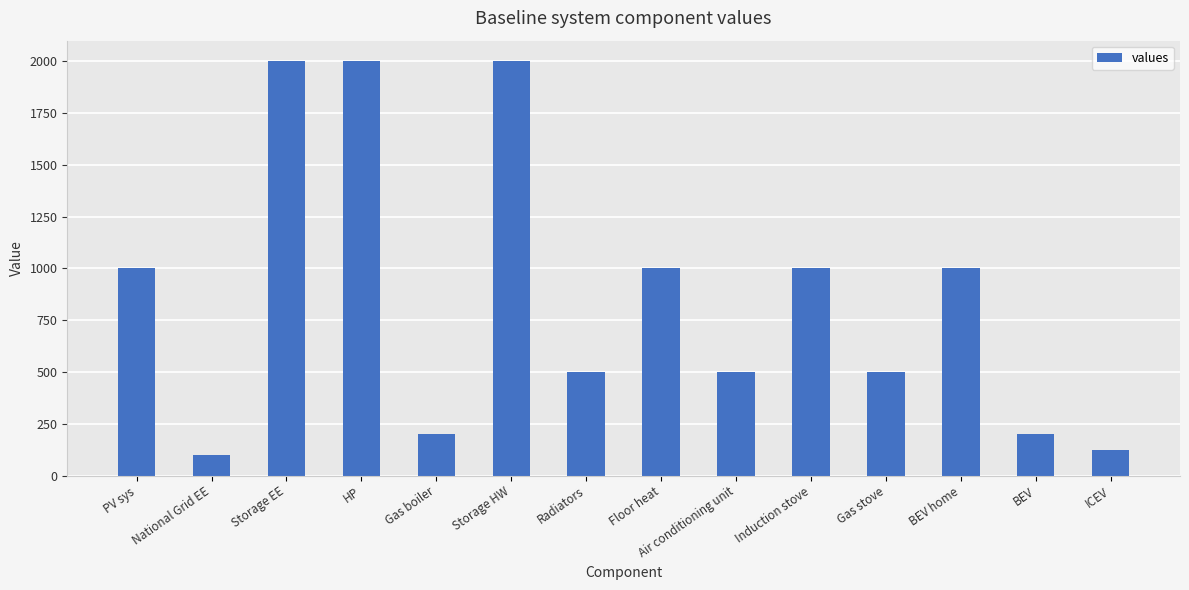

Are the bars grouped side by side (vs. stacked)?

No